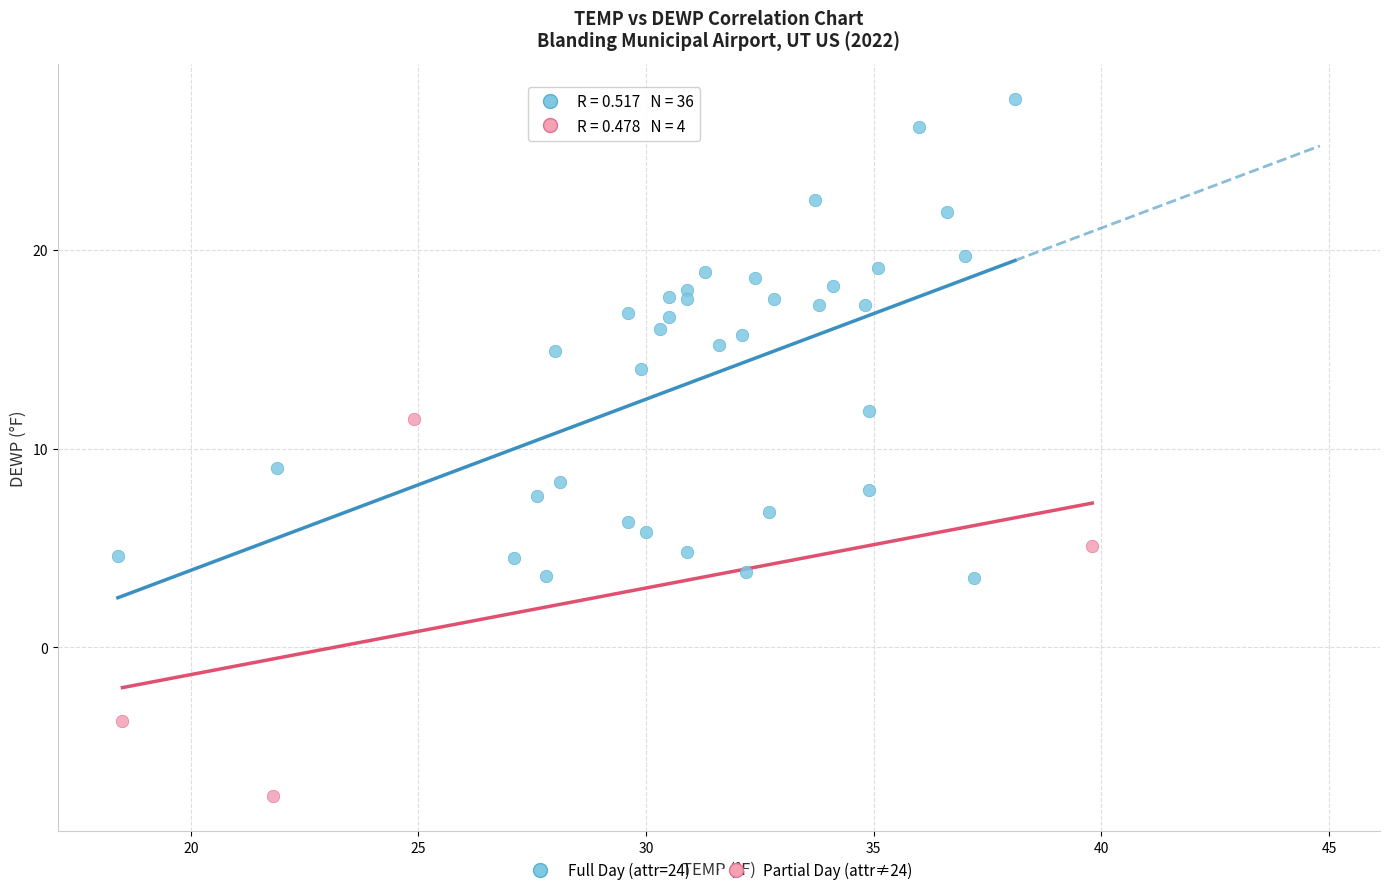

Which series contains the lowest Y value?

Partial Day (attr≠24)